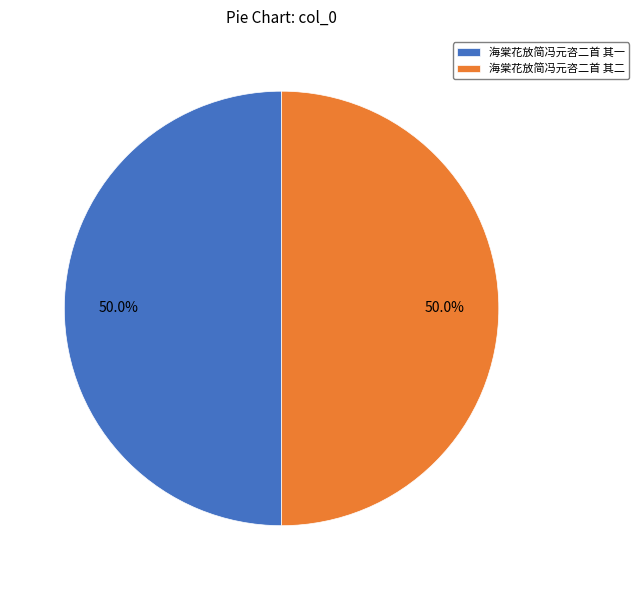

To the nearest percent, what portion does 海棠花放简冯元咨二首 其一 represent?

50%